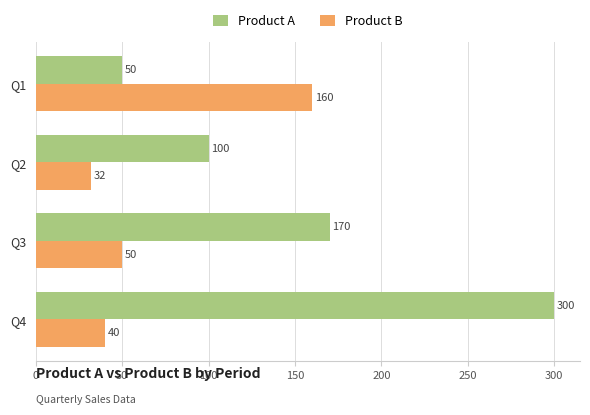

Which series changed the most between Q2 and Q3?

Product A